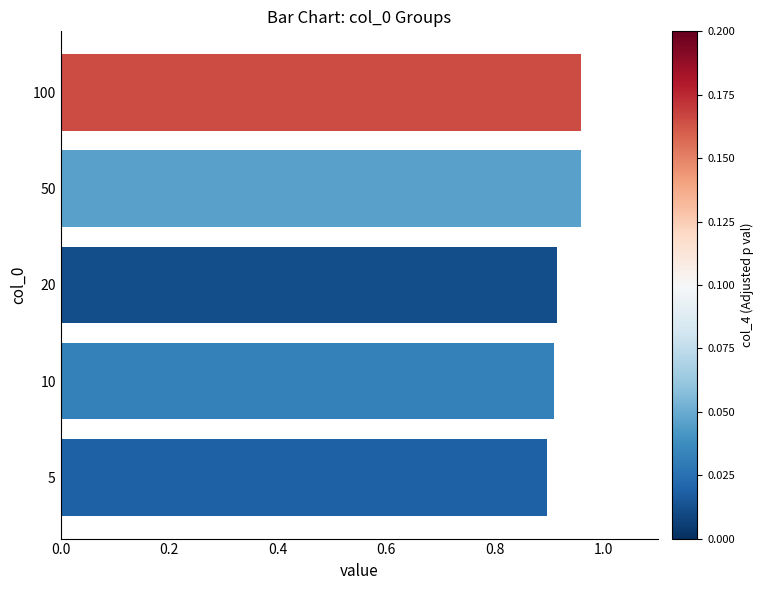

Which has a higher value, 50 or 5?

50